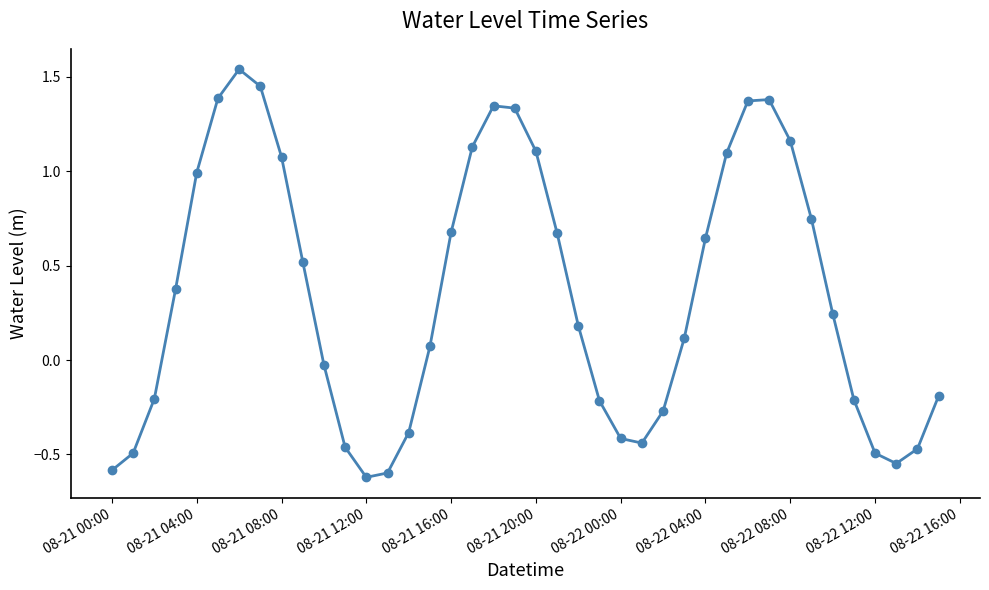

How many points are lower than both their immediate neighbors (excluding endpoints)?

3